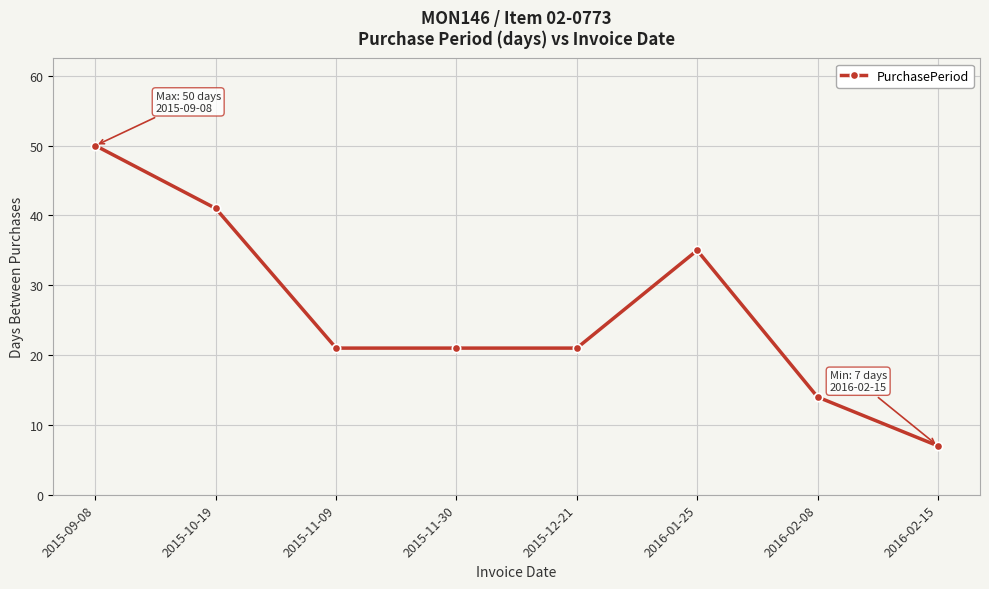

Reading right to left, list all the values displayed in this chart.

7	14	35	21	21	21	41	50